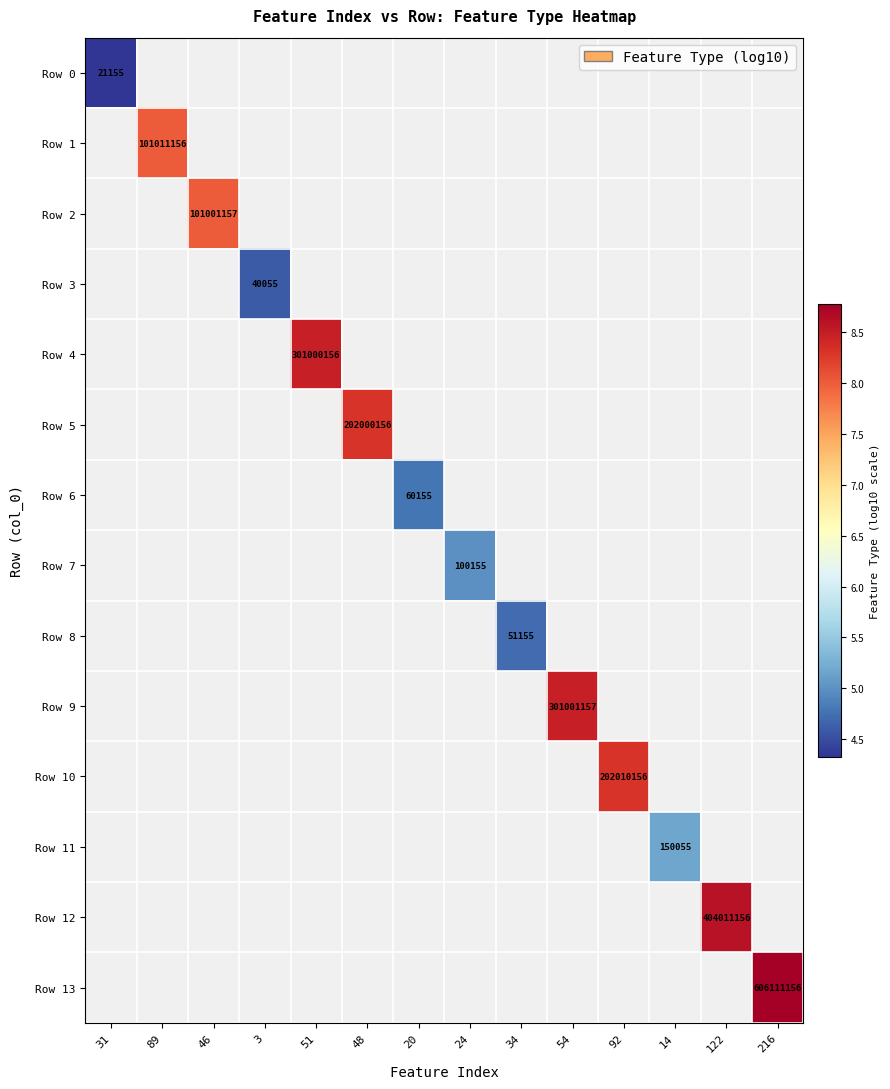

Which label corresponds to the largest value in the chart?

216